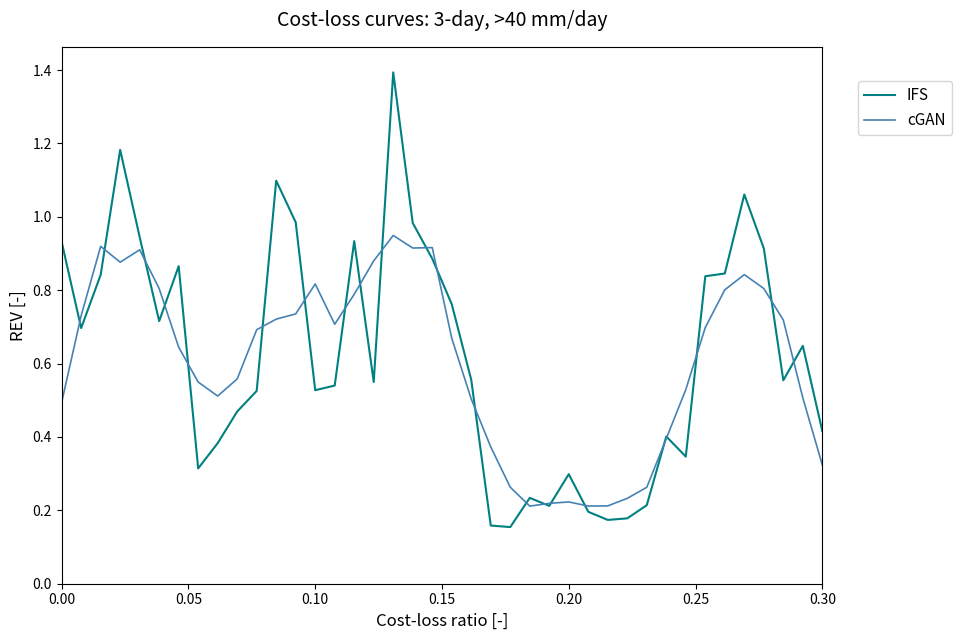

What is the sum of all IFS values?

24.9